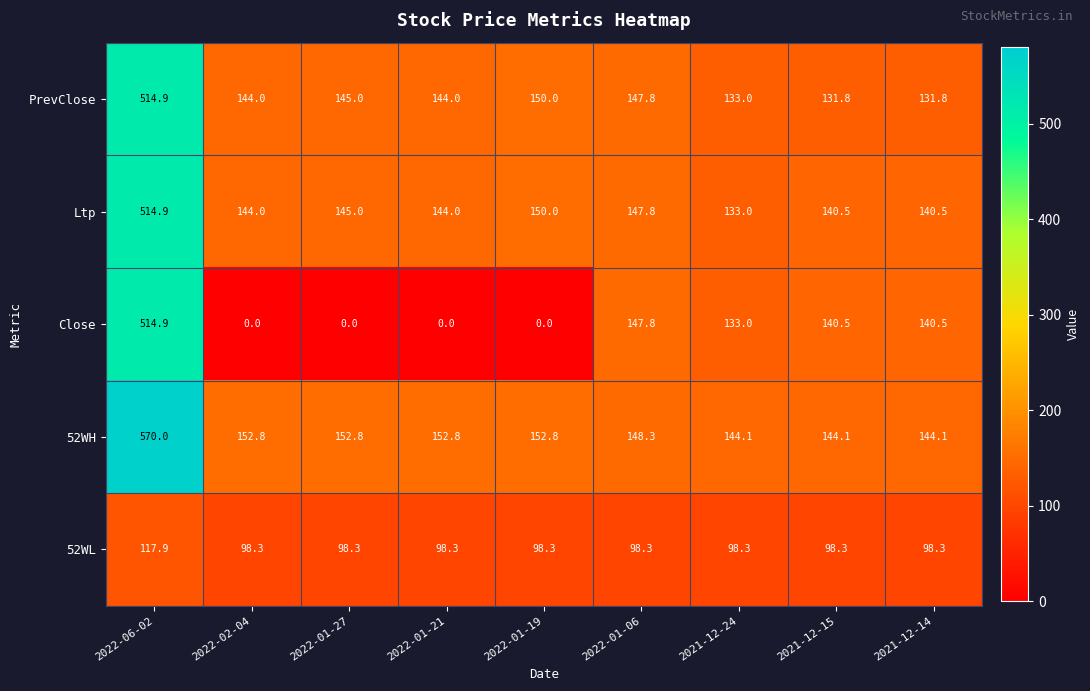

What is the greatest value displayed?

570.0